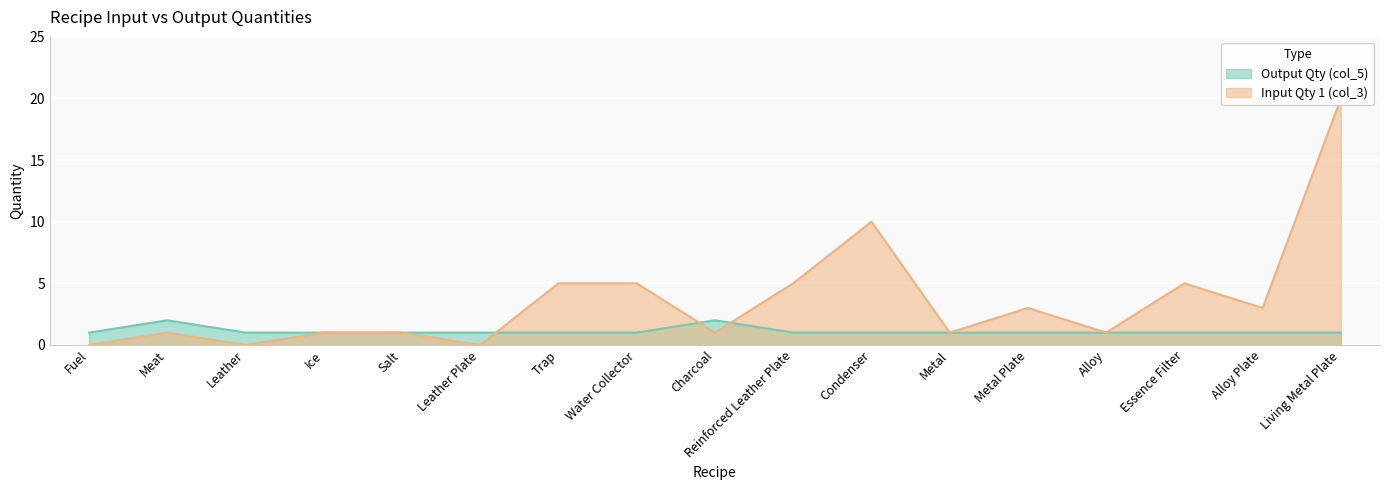

Where is the first local maximum for Input Qty 1 (col_3)?

Meat